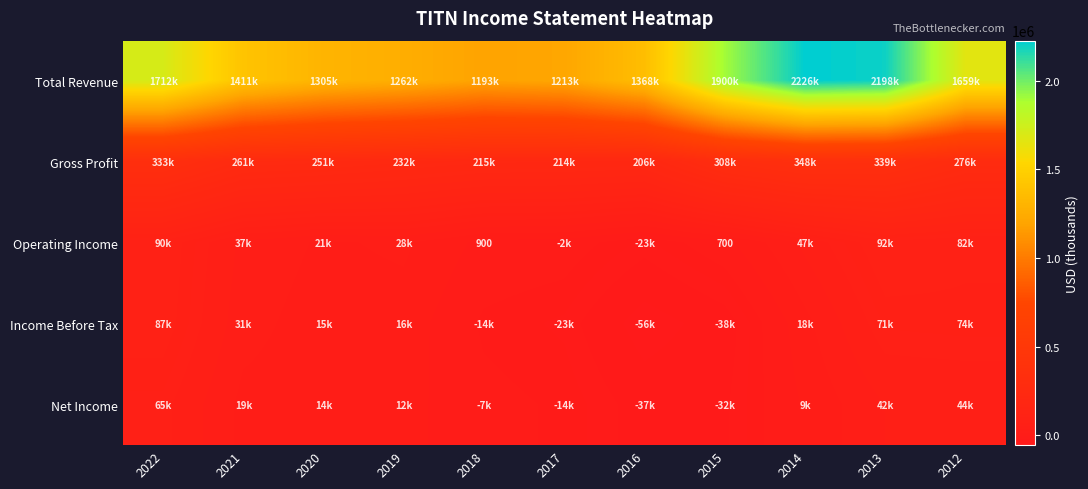

Which series has the largest total across all categories?

Total Revenue